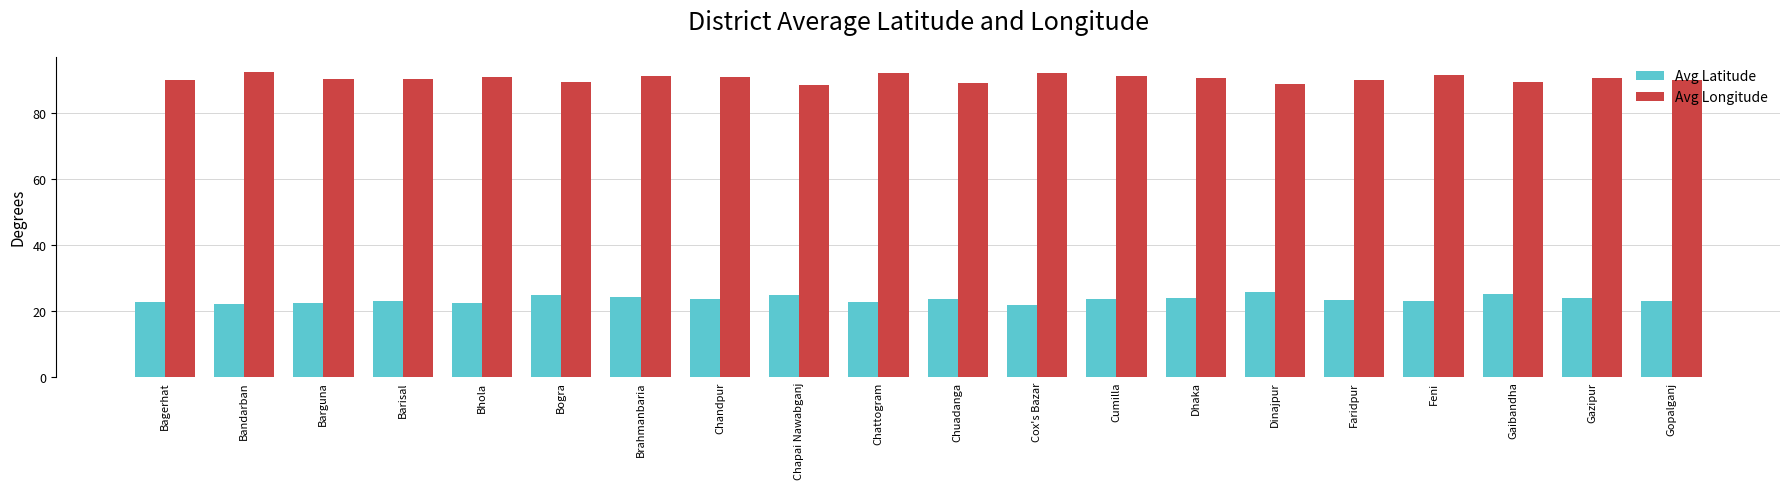

The Avg Latitude series shows 14.6 at Gazipur. True or false?

False